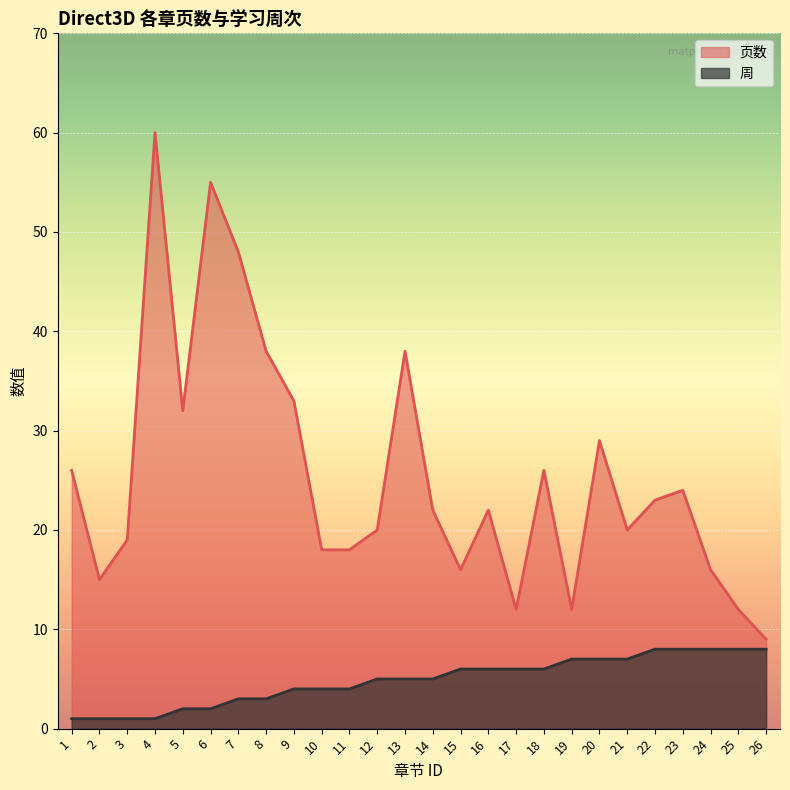

List the series in order of their overall mean, lowest first.

周, 页数